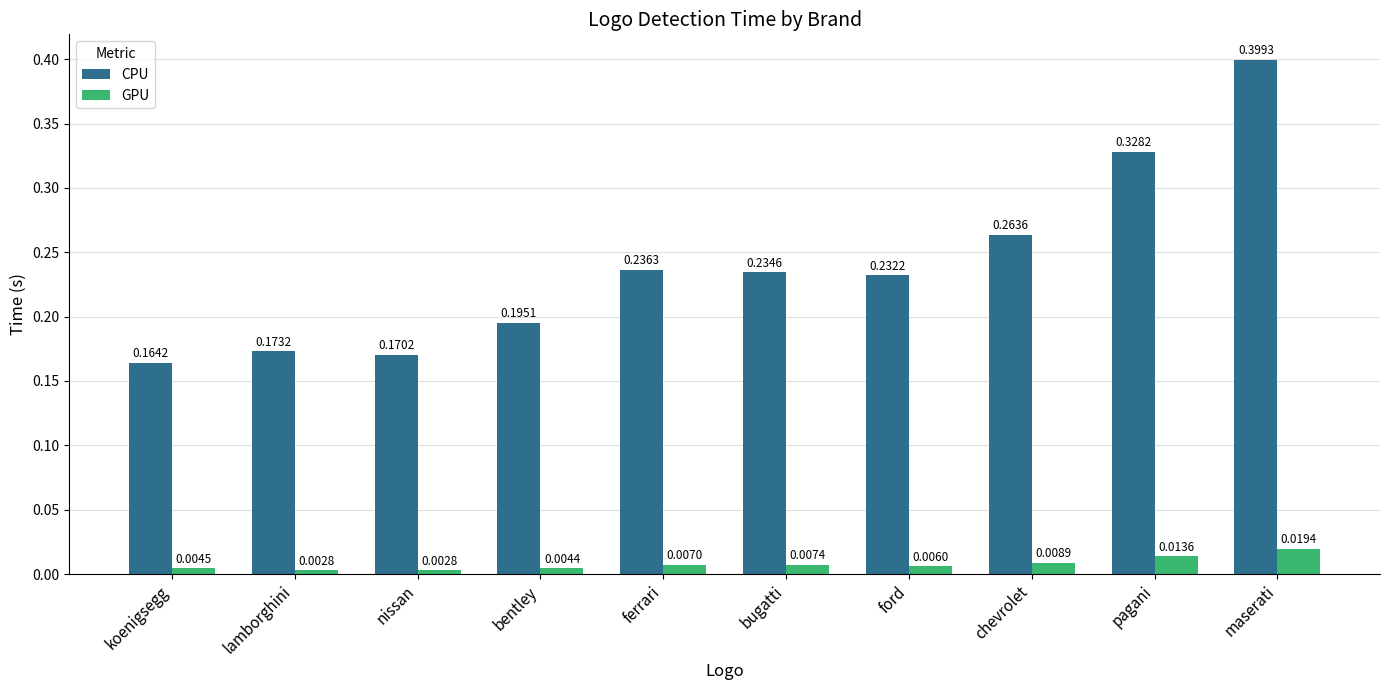

At how many categories does at least one series exceed 0?

10